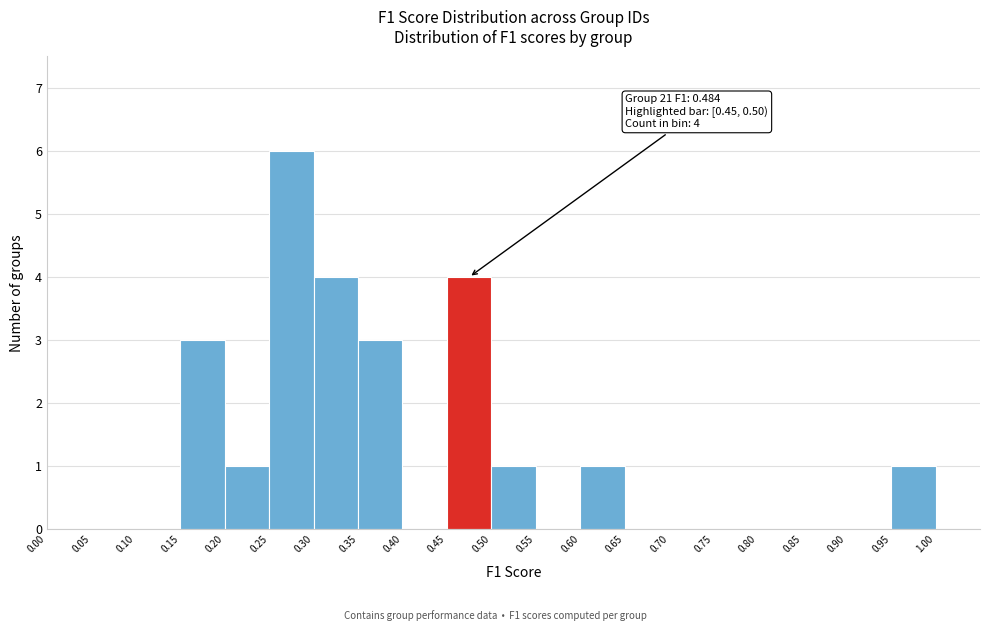

Over which range of the x-axis is the bar tallest?

0.25 to 0.30